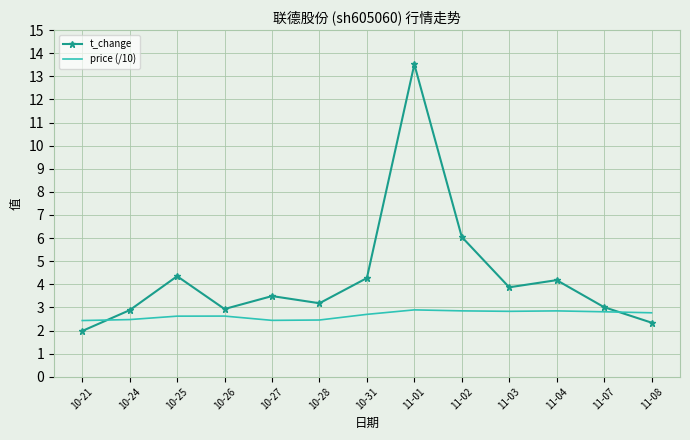

What value does the t_change series have at 11-08?

2.3